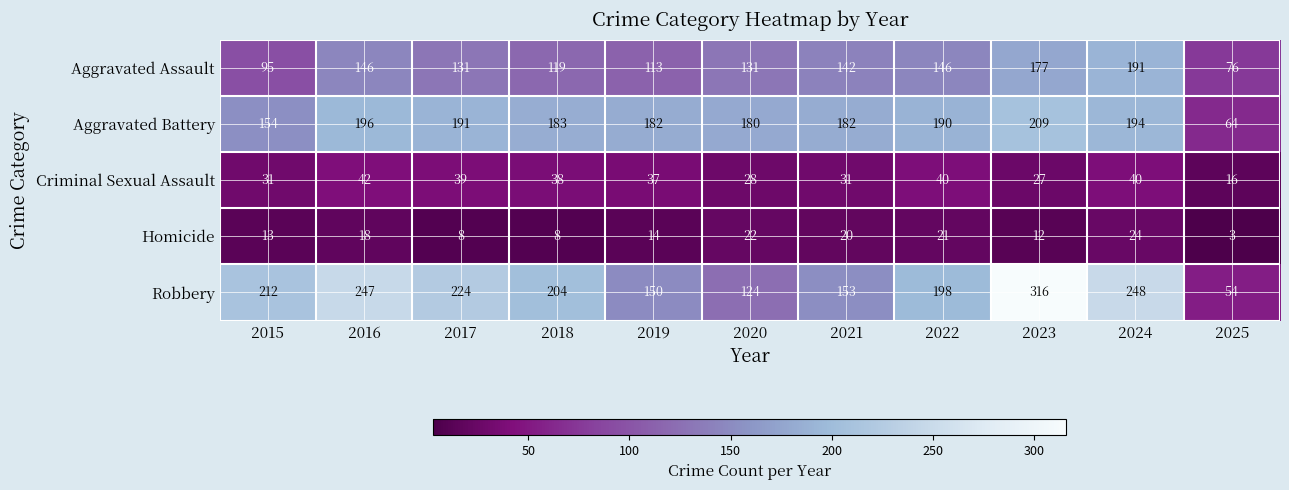

What is the maximum value shown in the chart?

316